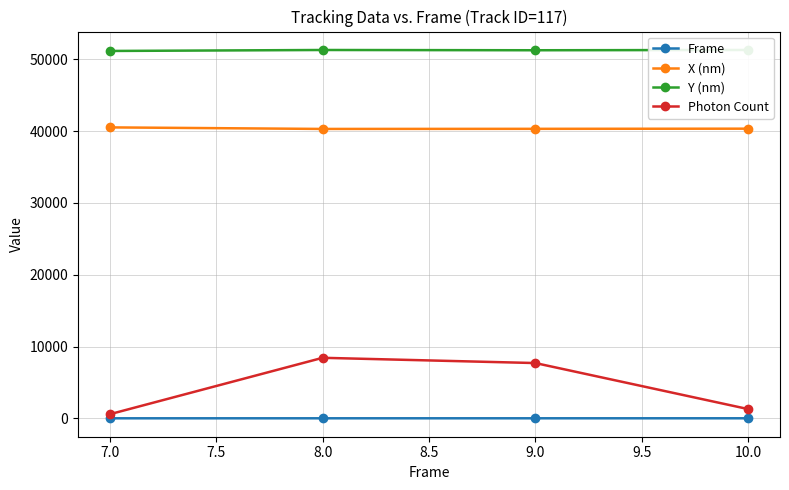

What is the value of the X (nm) point at the 4th from the left?

40328.8